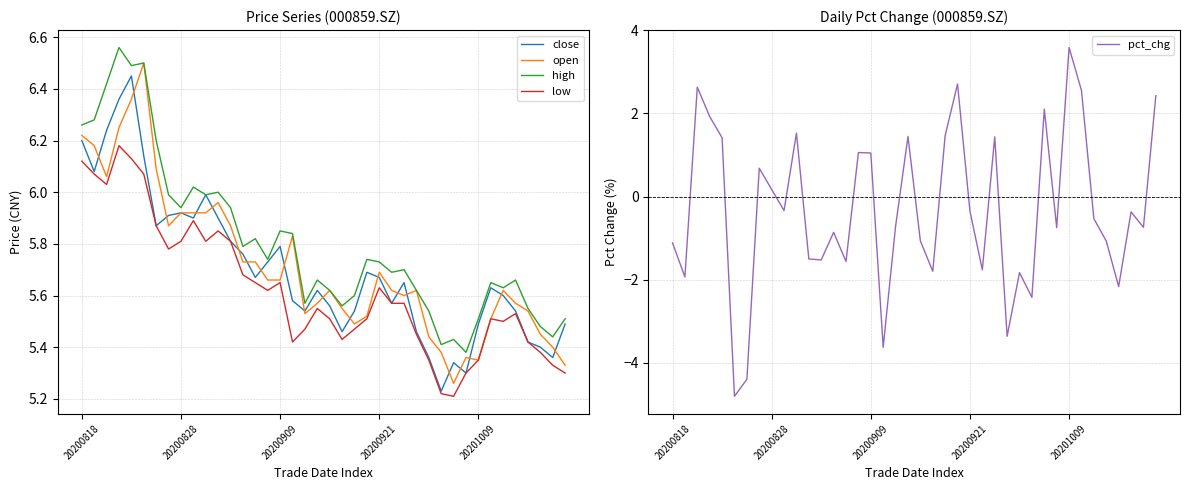

True or false: high and low intersect in this chart.

False